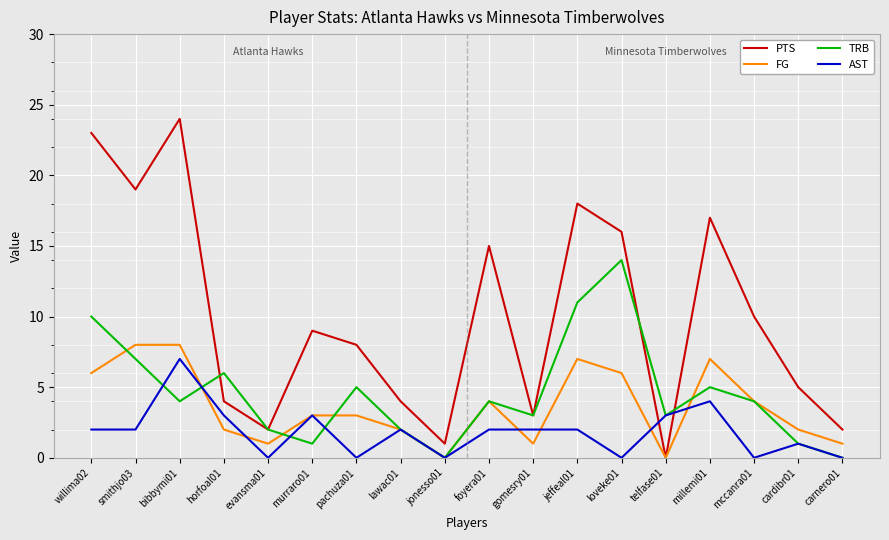

Rank the series by their maximum value, from lowest to highest.

AST, FG, TRB, PTS